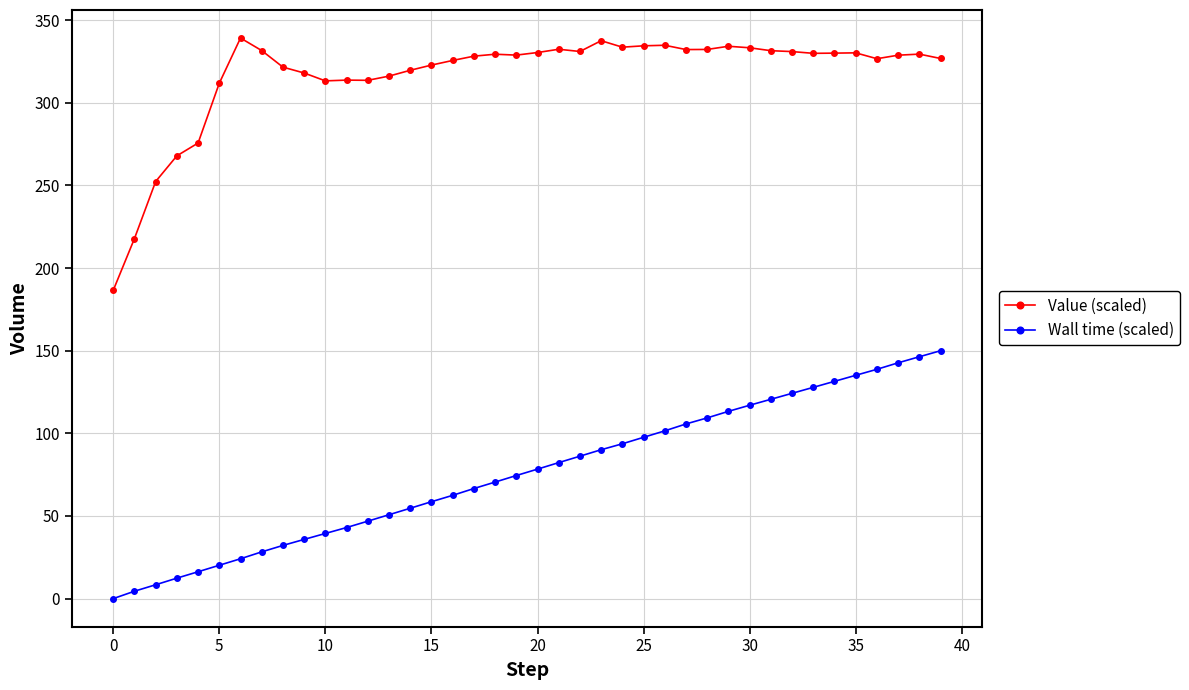

What is the difference between the second highest and second lowest values in the Value (scaled) series?

119.7